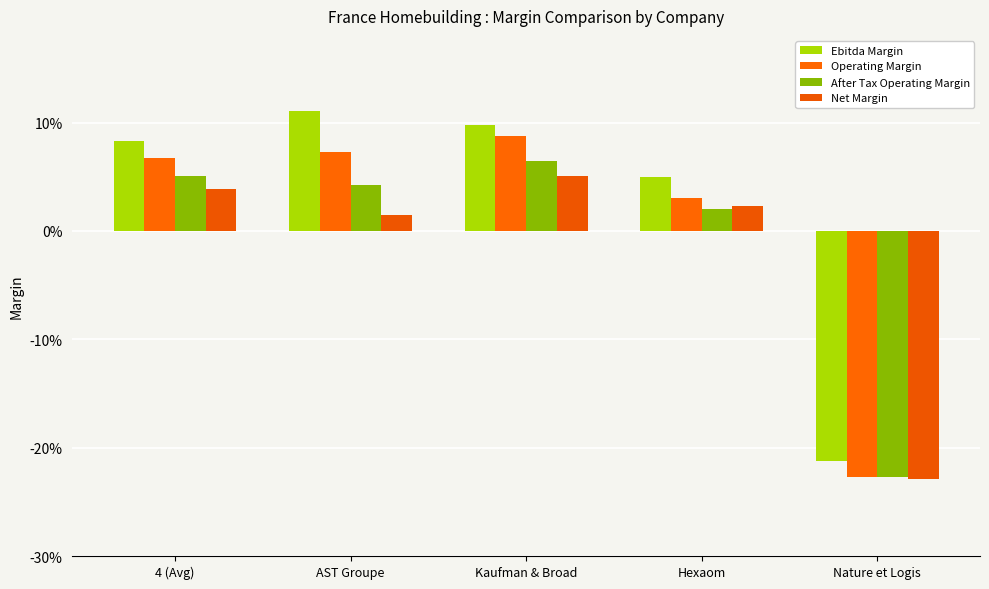

Where is Ebitda Margin nearest to the value 0?

Hexaom